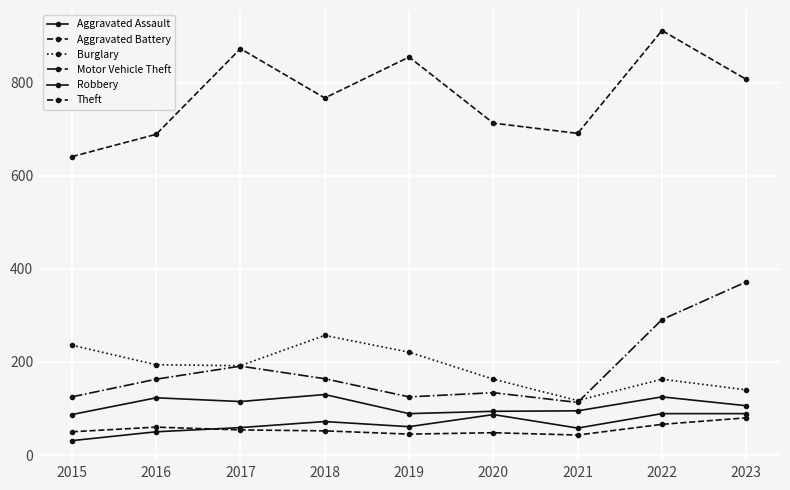

Count the number of data series in this chart.

6